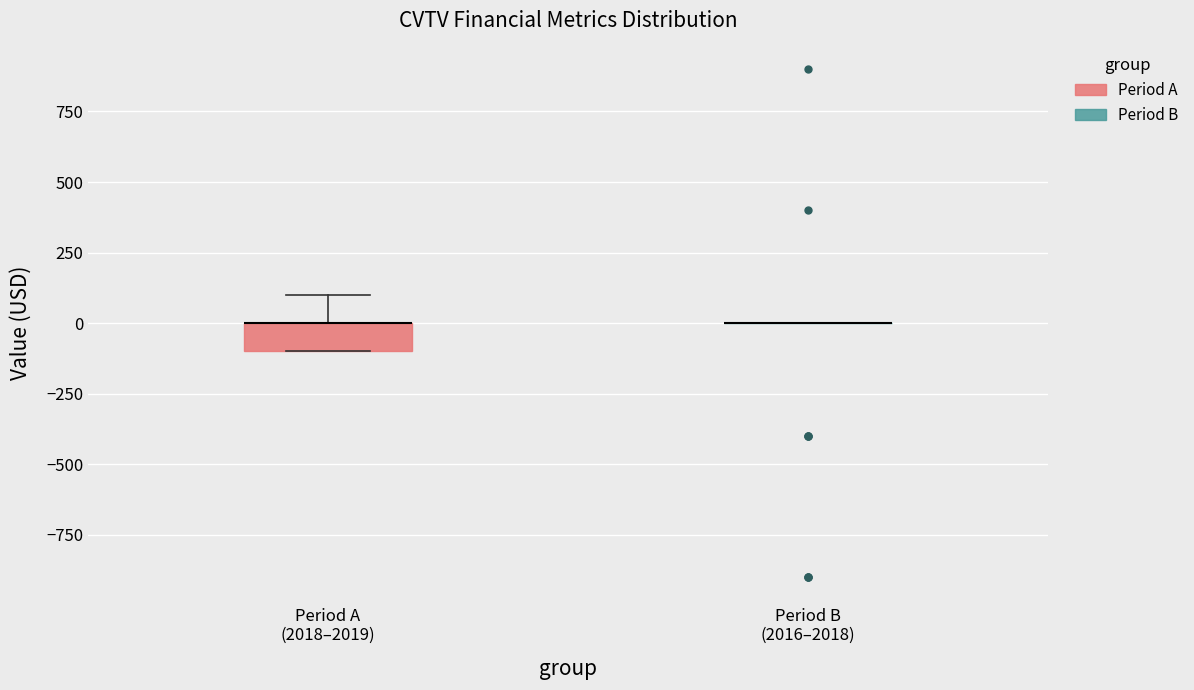

Which box is the tallest, from its lower edge to its upper edge?

Period A (2018–2019)